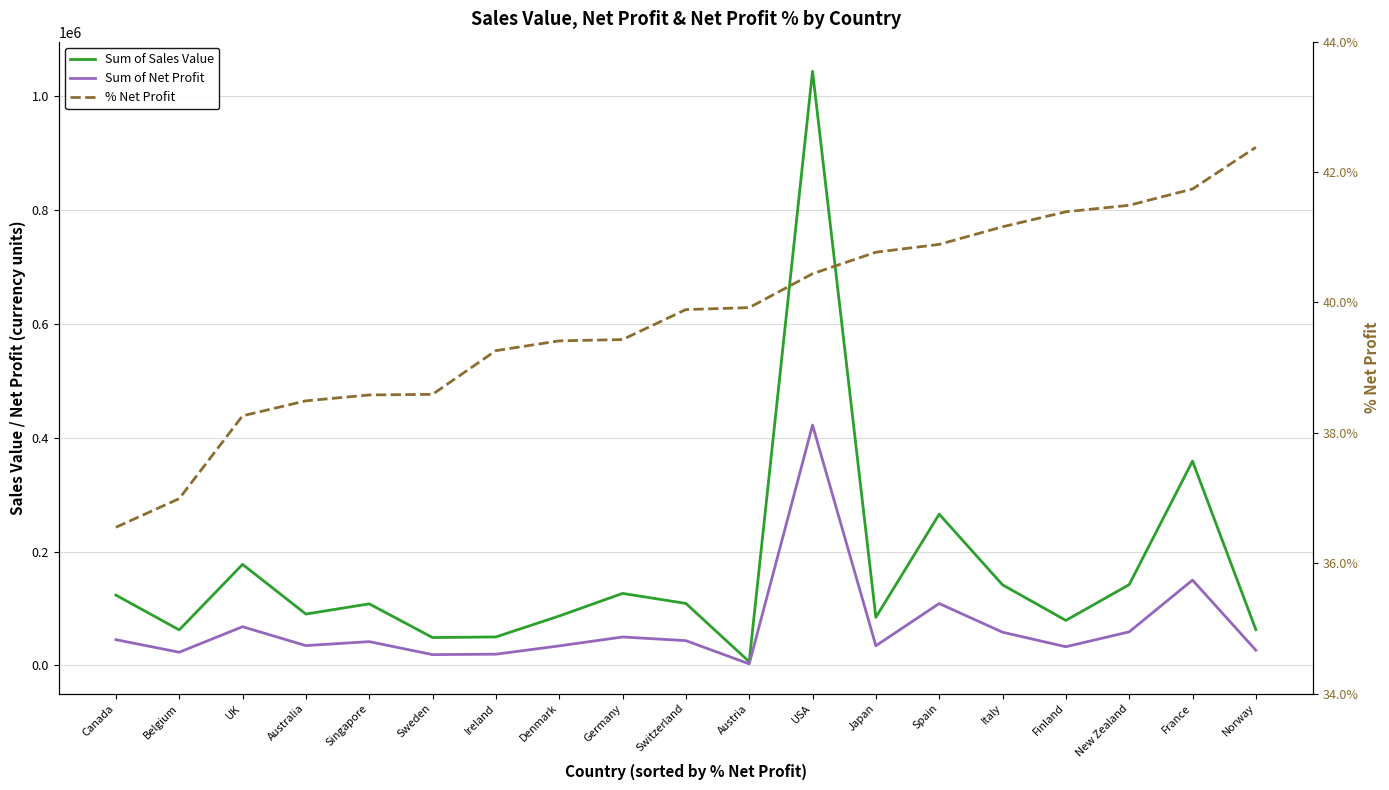

In Sum of Sales Value, how many points are higher than both neighbors (excluding endpoints)?

6